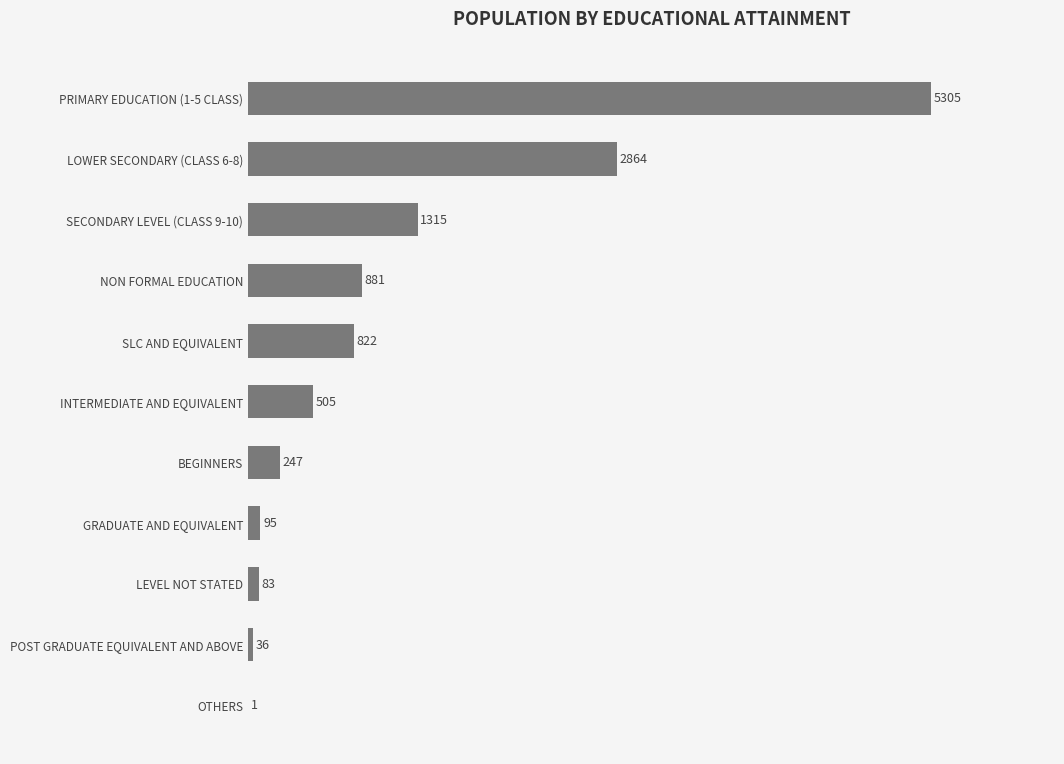

Where is the data nearest to the value 2653?

LOWER SECONDARY (CLASS 6-8)